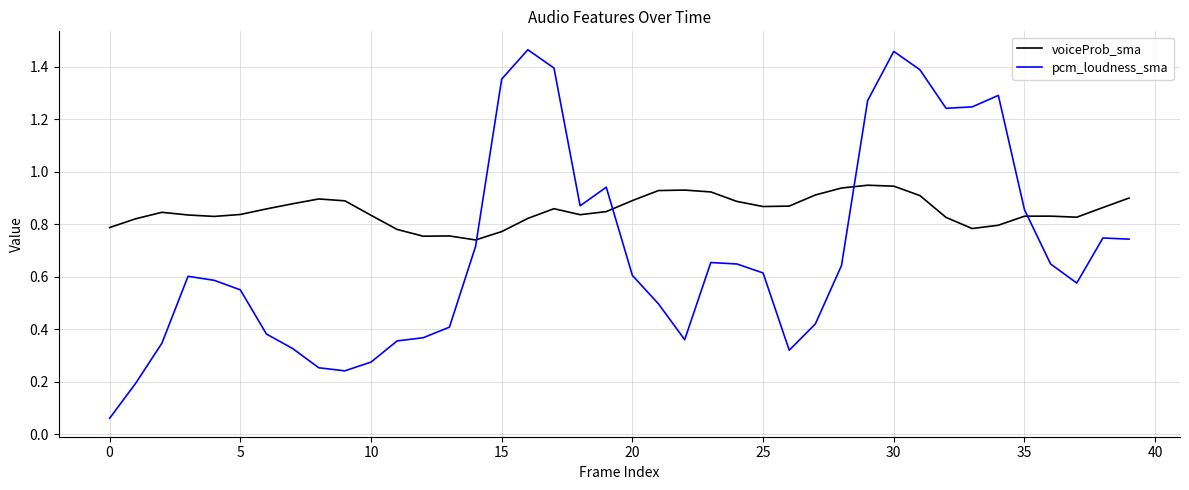

Is this an area chart (filled region under the line)?

No